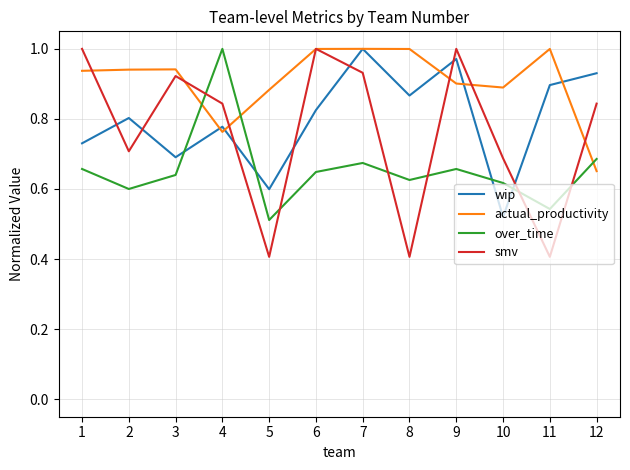

At which category does over_time reach its first local peak?

4